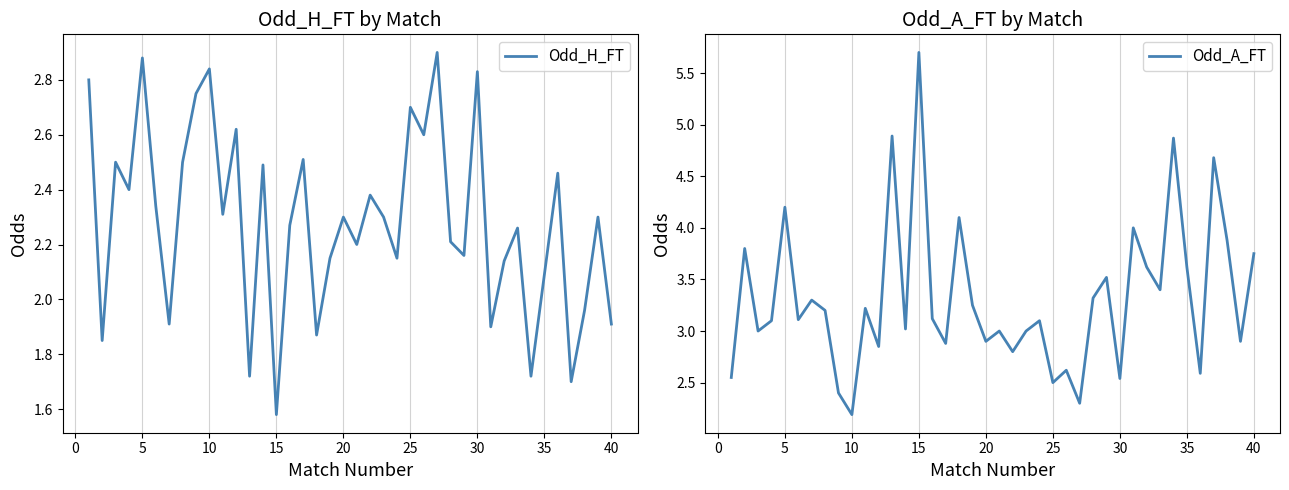

Reading left to right, what are all the values shown in this chart?

Odd_H_FT: 2.8	1.9	2.5	2.4	2.9	2.3	1.9	2.5	2.8	2.8	2.3	2.6	1.7	2.5	1.6	2.3	2.5	1.9	2.1	2.3	2.2	2.4	2.3	2.1	2.7	2.6	2.9	2.2	2.2	2.8	1.9	2.1	2.3	1.7	2.1	2.5	1.7	2.0	2.3	1.9
Odd_A_FT: 2.5	3.8	3.0	3.1	4.2	3.1	3.3	3.2	2.4	2.2	3.2	2.9	4.9	3.0	5.7	3.1	2.9	4.1	3.2	2.9	3.0	2.8	3.0	3.1	2.5	2.6	2.3	3.3	3.5	2.5	4.0	3.6	3.4	4.9	3.6	2.6	4.7	3.9	2.9	3.8